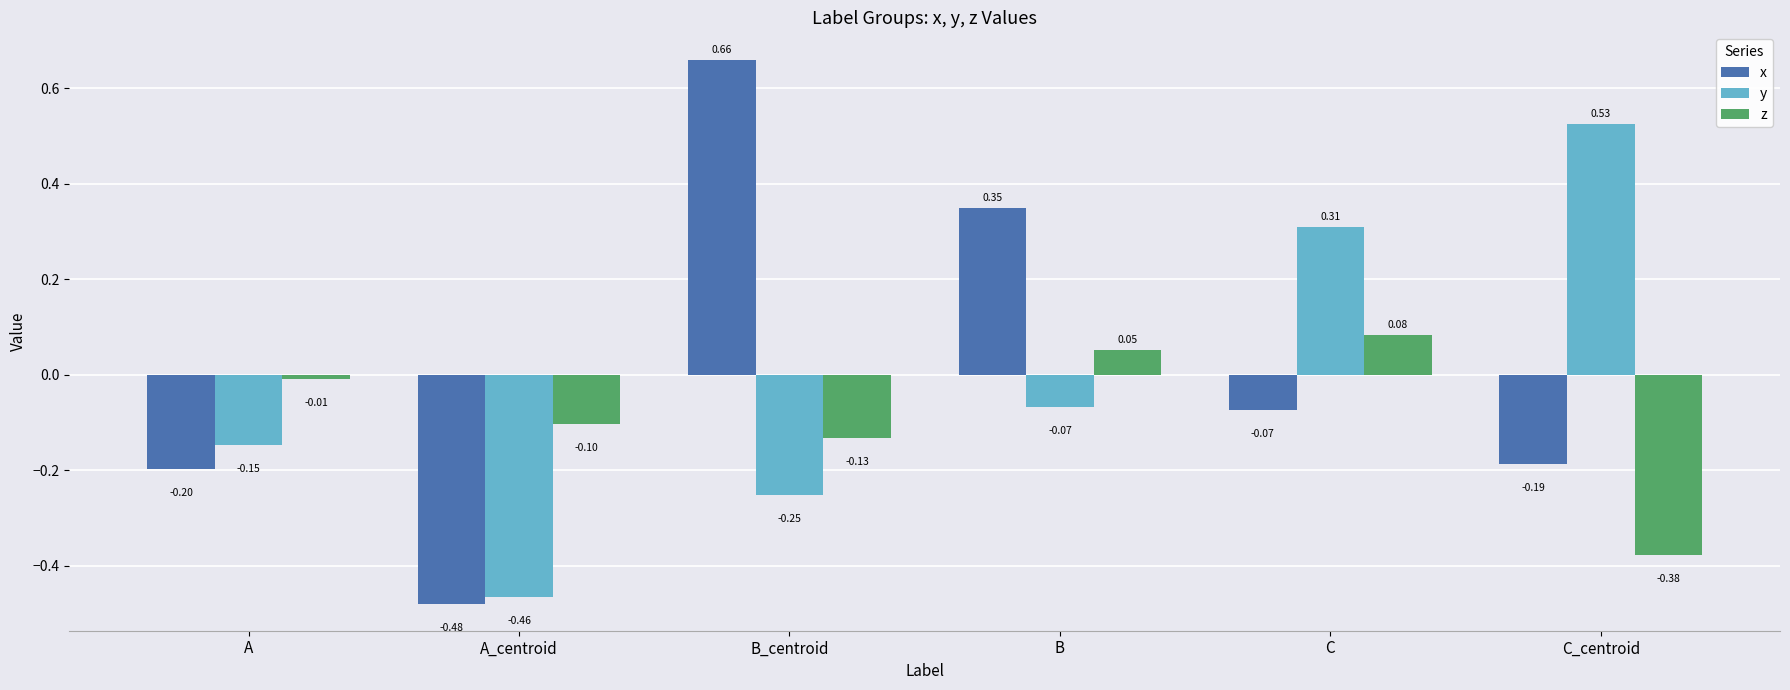

How many values in y are above zero?

2